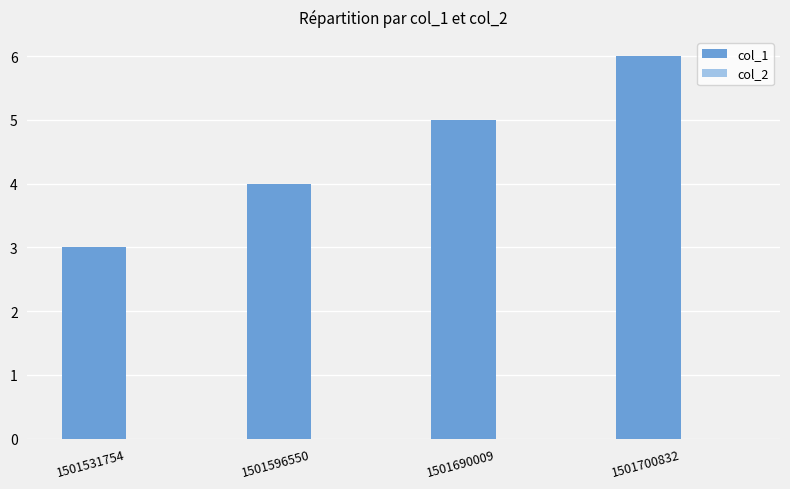

What is the greatest value displayed?

6